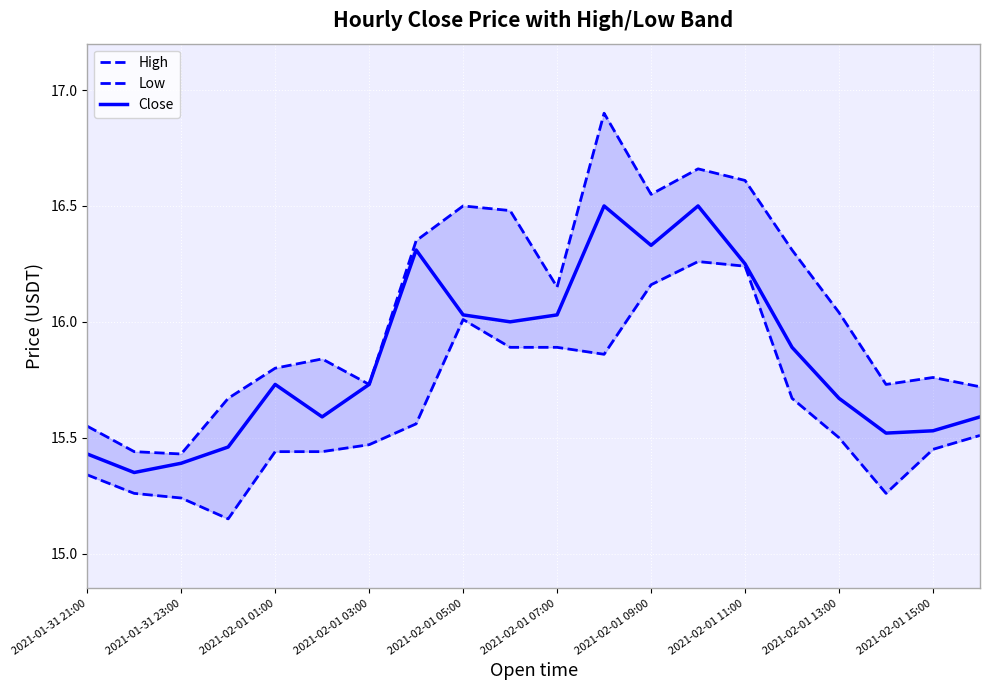

What is the maximum value for Close?

16.5